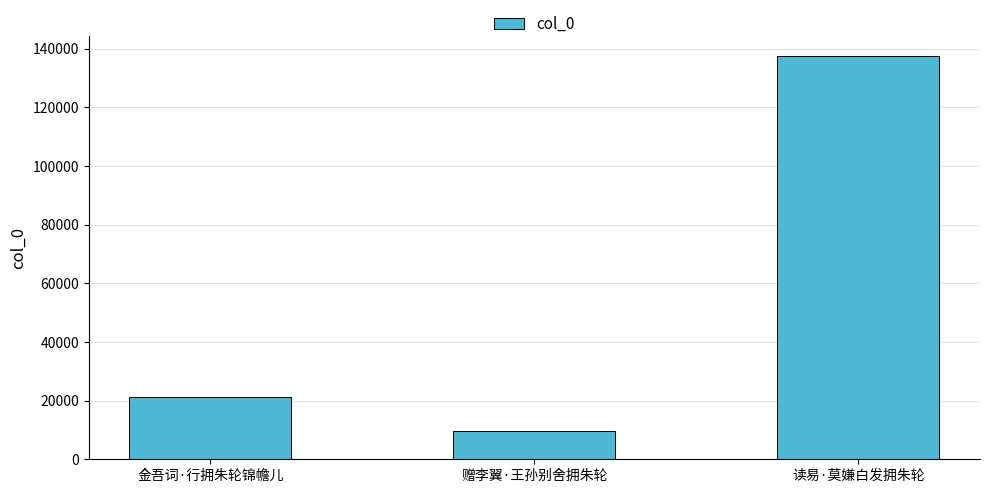

Between 赠李翼·王孙别舍拥朱轮 and 读易·莫嫌白发拥朱轮, which is larger?

读易·莫嫌白发拥朱轮